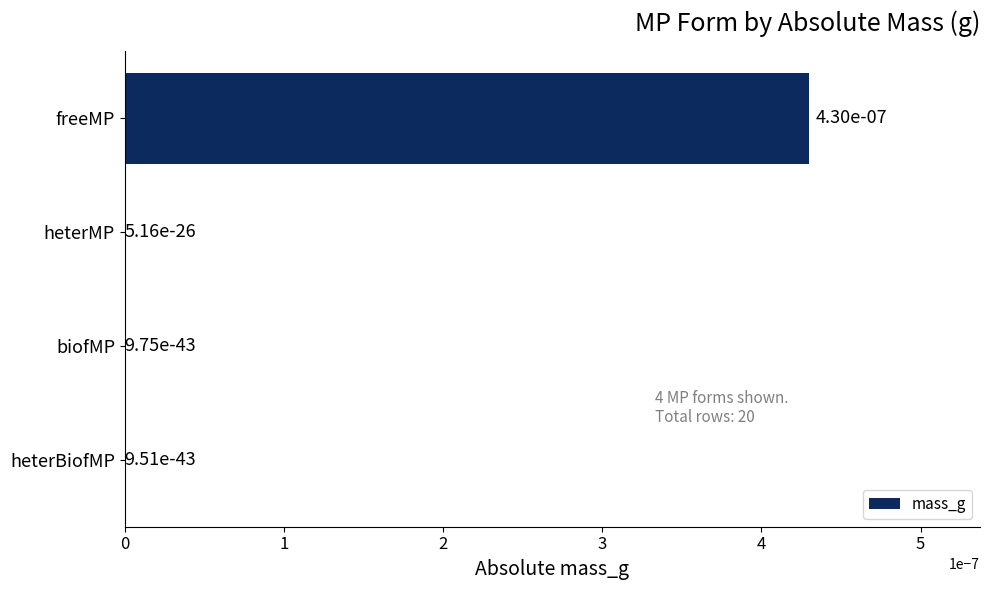

The chart shows a value of 0.0 at heterMP. True or false?

True